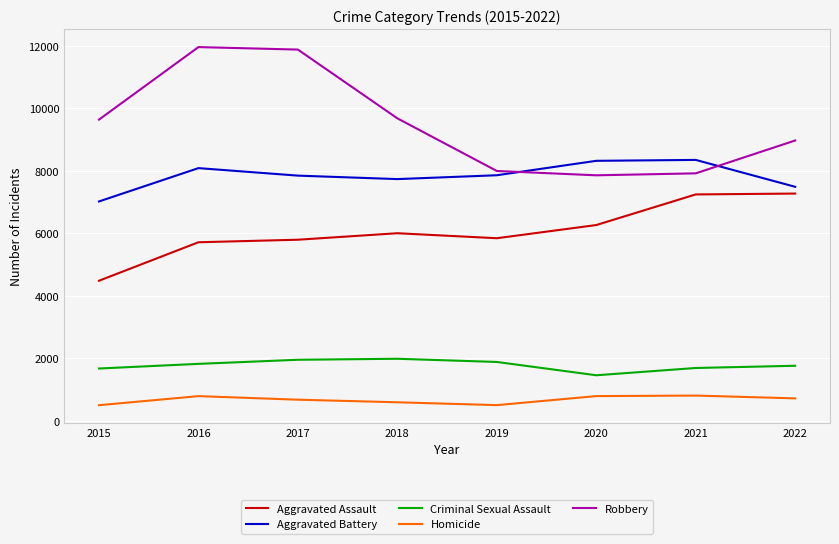

What is the approximate value of Robbery at 2019, to the nearest 10?

7990